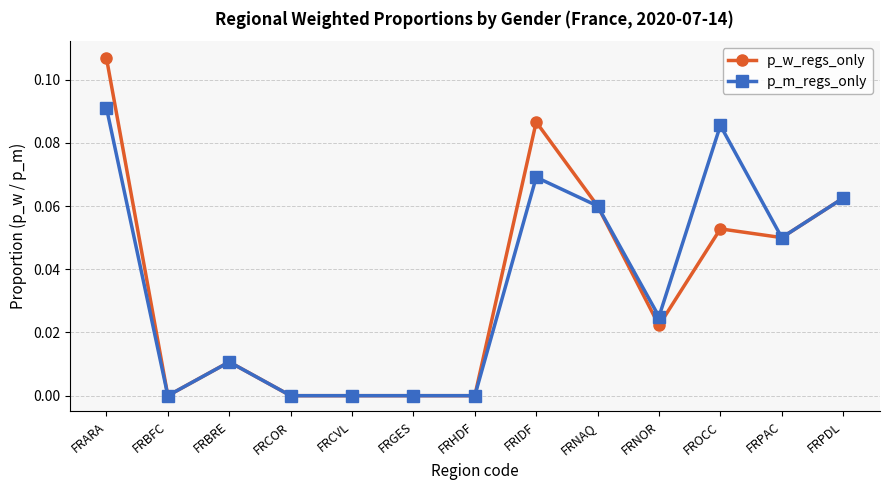

What position from the left is FRNOR?

10